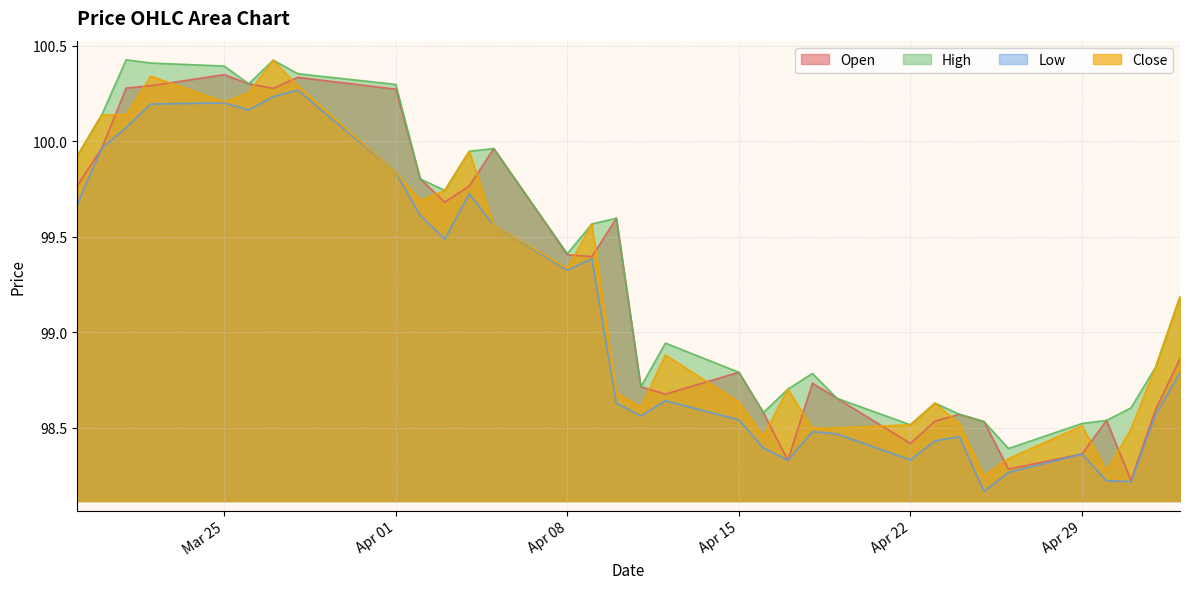

How many distinct data groups are displayed?

4